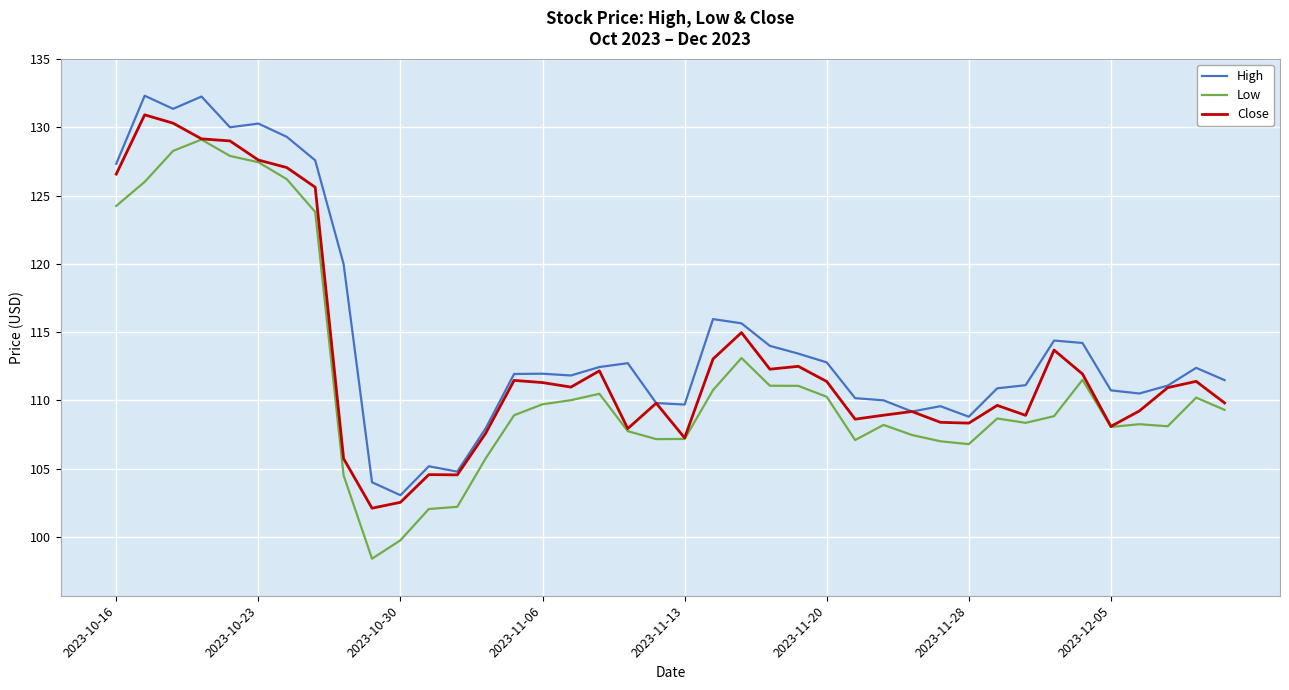

Which series has the largest total across all categories?

High